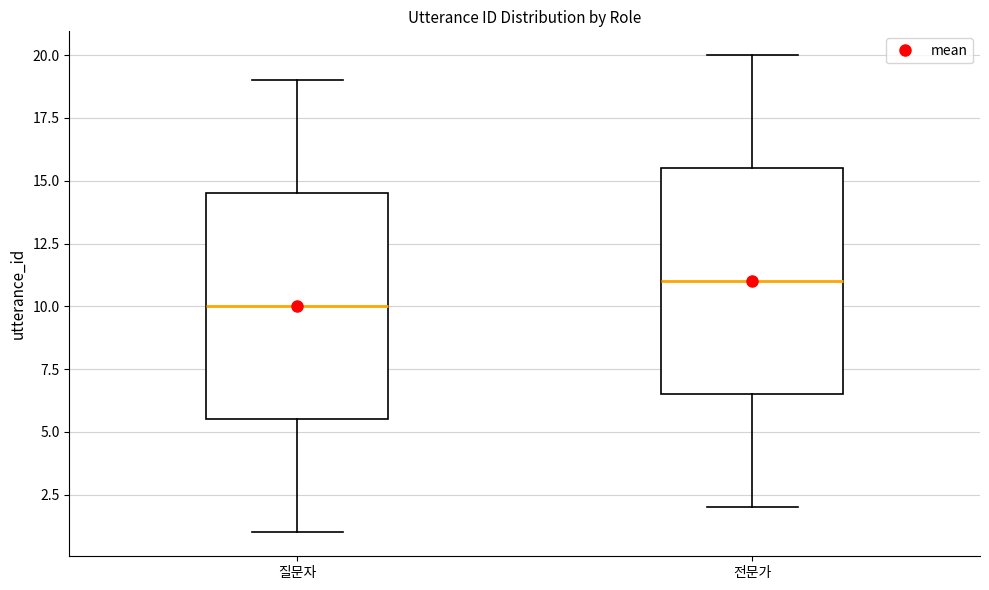

Reading left to right, transcribe this box plot: for each box, give where its median line is, the range the box spans, and where its two whiskers end, as read against the y-axis. The values are not printed on the chart, so give them approximately, as read against the axis.

질문자: median 10.0, box 5.5 to 14.5, whiskers 1.0 to 19.0
전문가: median 11.0, box 6.5 to 15.5, whiskers 2.0 to 20.0